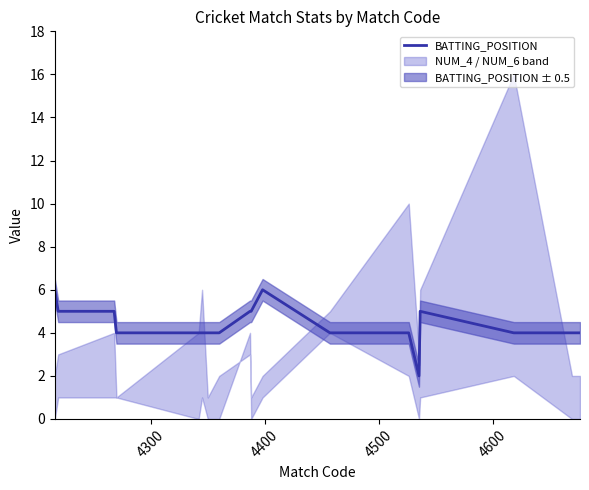

How many lines are shown in the chart?

1